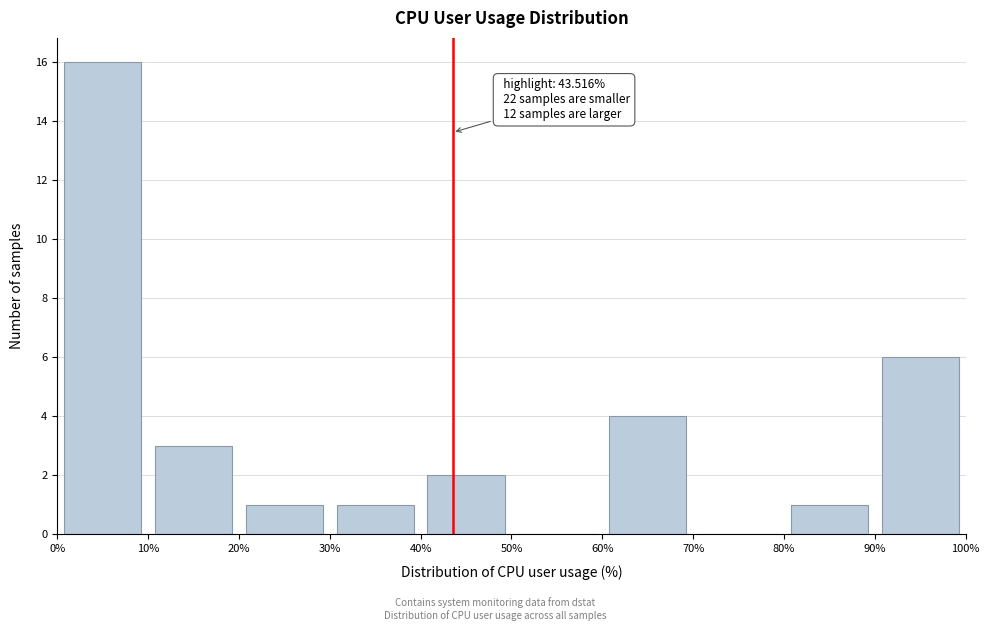

Over which range of the x-axis is the bar tallest?

0% to 10%